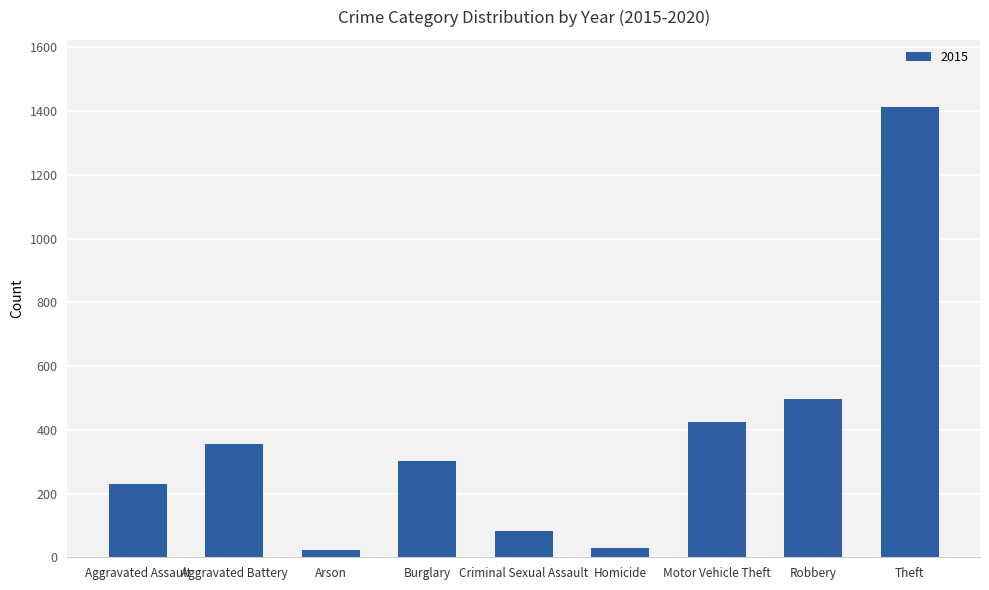

What is the label of the 2nd bar from the left?

Aggravated Battery